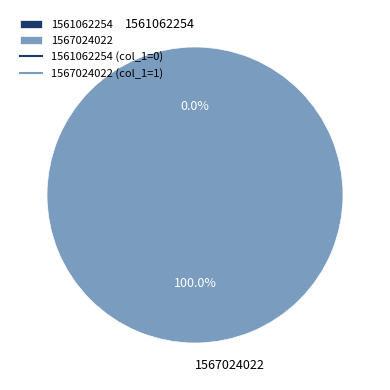

To the nearest percent, what is the difference between the 1567024022 and 1561062254 slice percentages?

100%